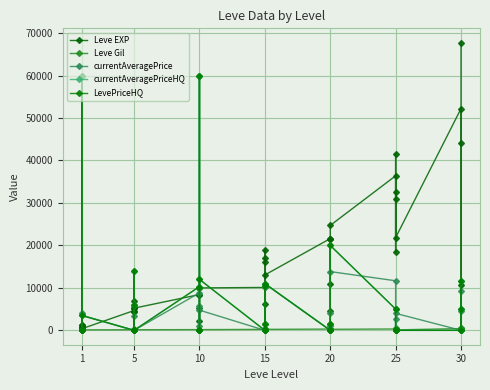

What is the difference between the maximum and second lowest values in the LevePriceHQ series?

60000.0